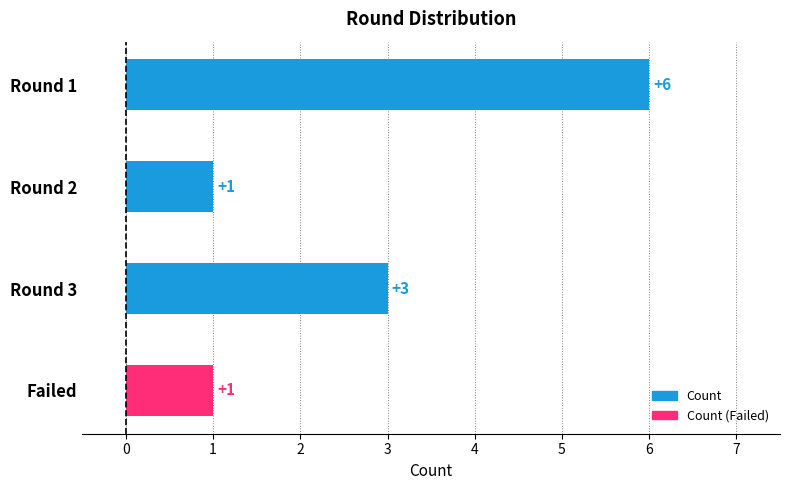

What is the minimum value shown in the chart?

1